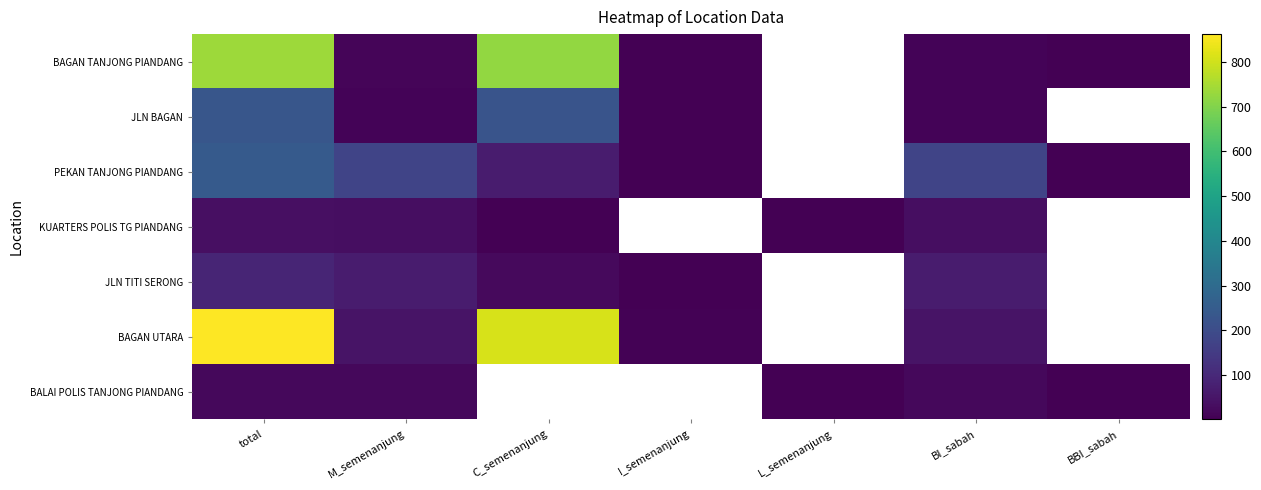

At which category is the sum across all series the highest?

total